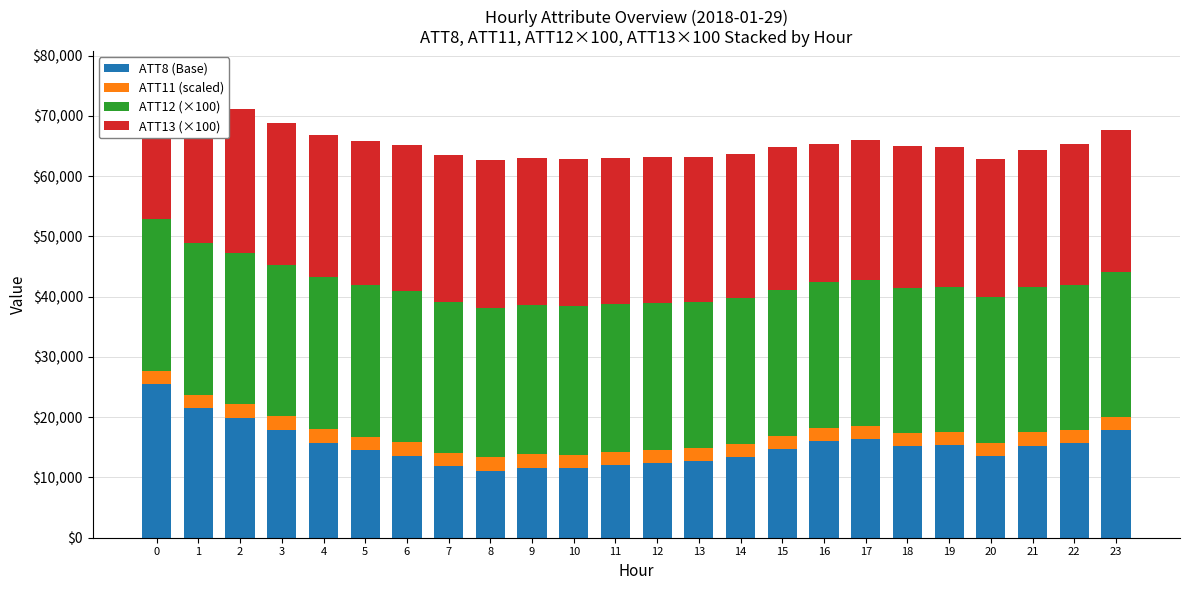

What is the total value across all series at 7?

63547.6